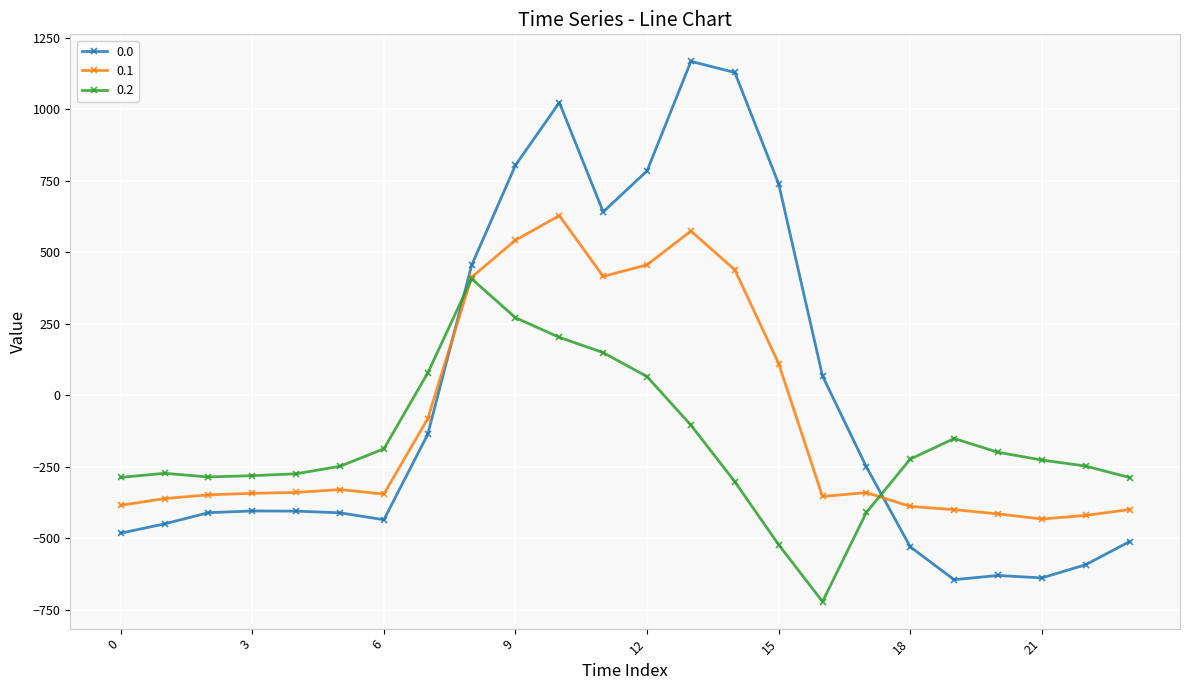

How many times do 0.2 and 0.1 cross each other?

2